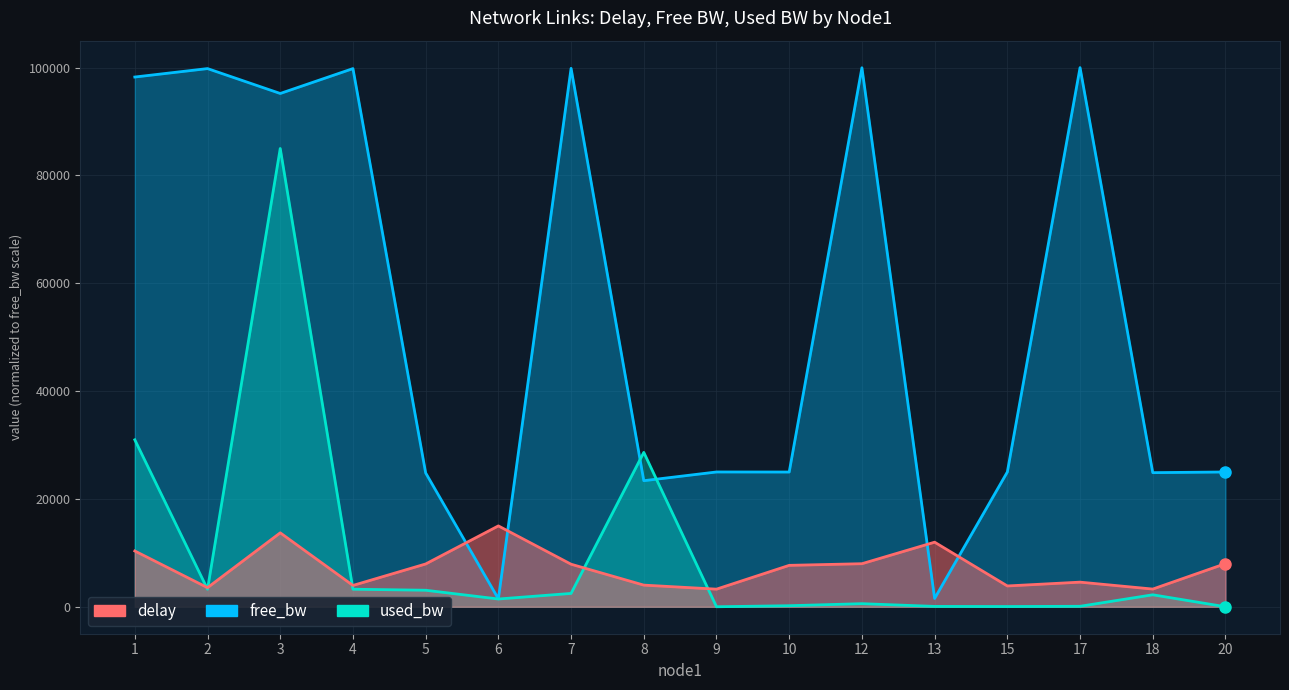

What is the smallest value displayed?

3.4